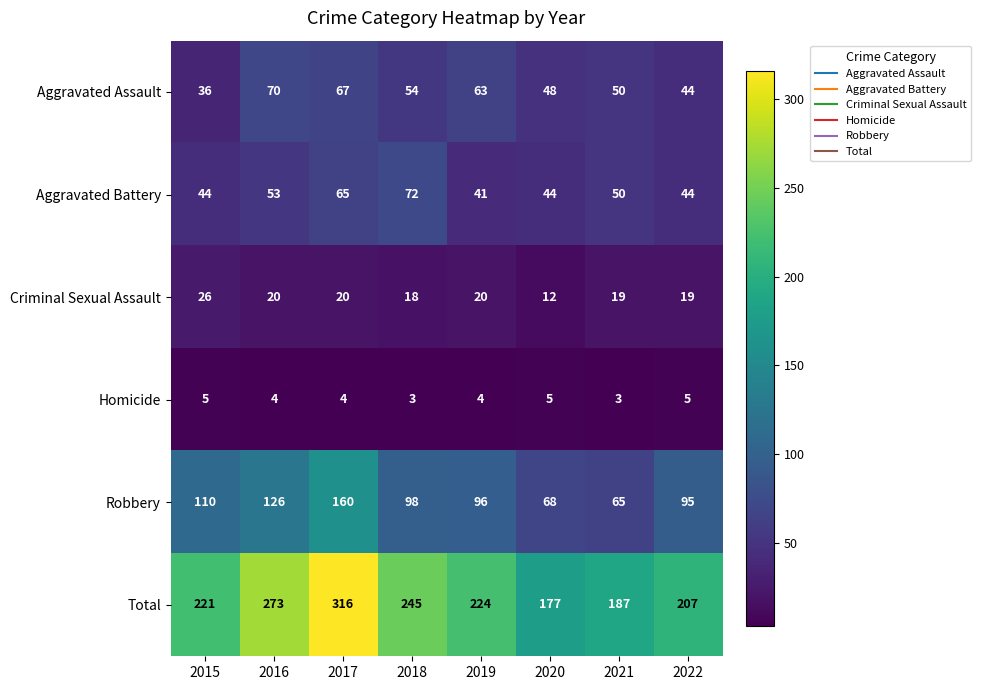

True or false: Robbery has a value of 85 at 2017.

False